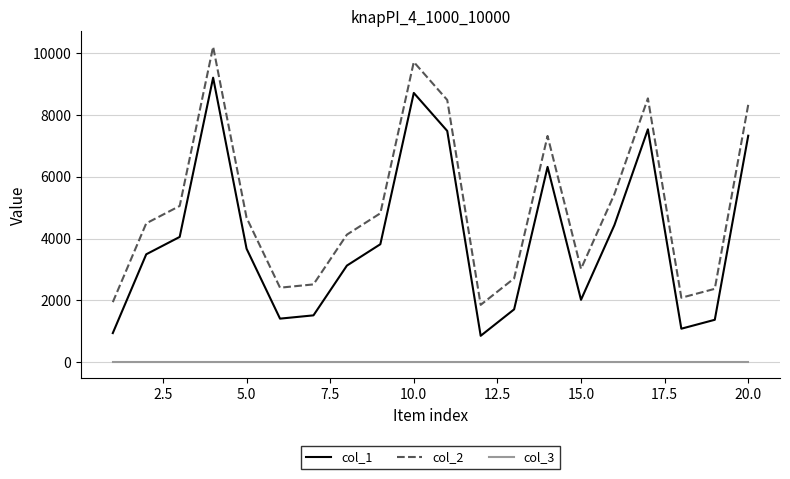

What is the maximum value shown in the chart?

10196